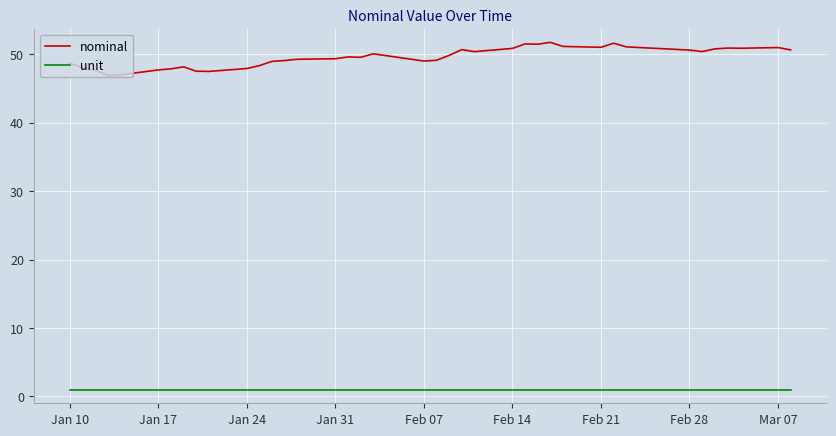

What is the difference between the maximum and minimum values in the nominal series?

4.8